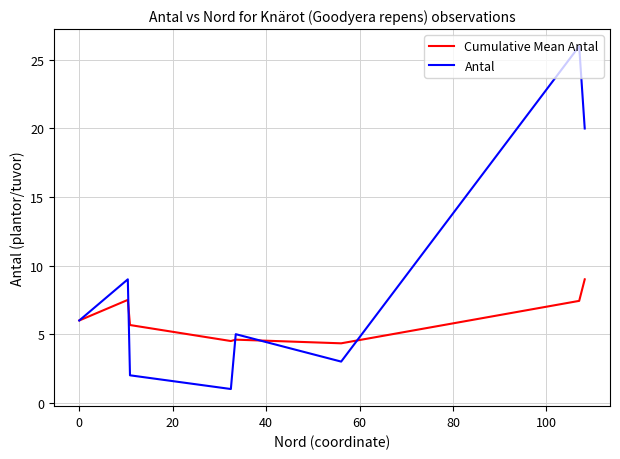

Rank the series by their maximum value, from lowest to highest.

Cumulative Mean Antal, Antal